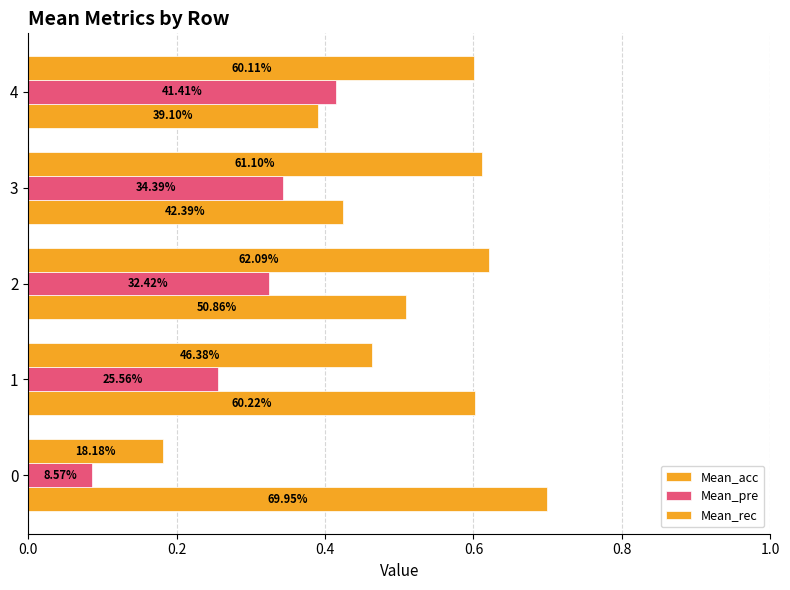

At how many categories does at least one series exceed 0?

5